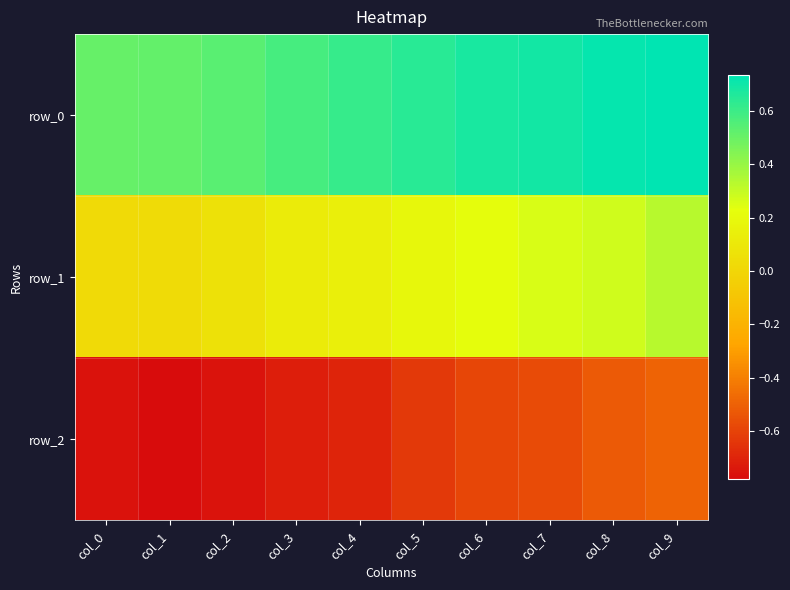

Which series changed the most between col_3 and col_5?

row_2